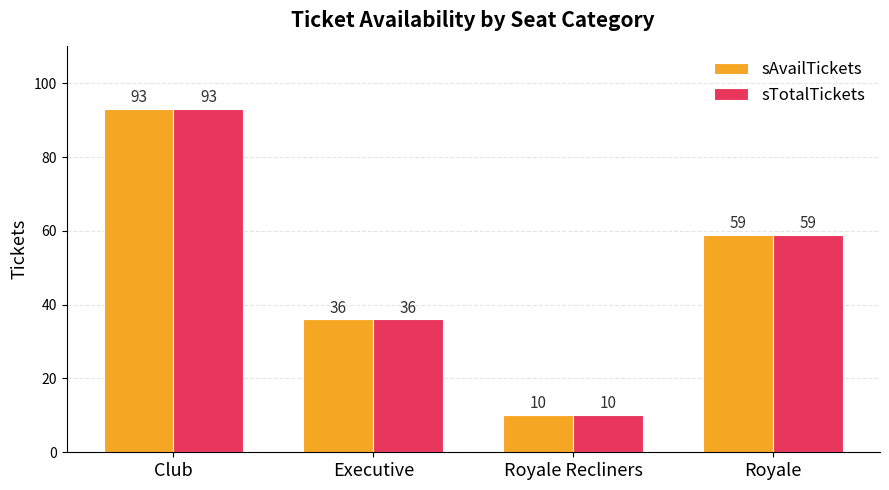

What is the total value across all series at Club?

186